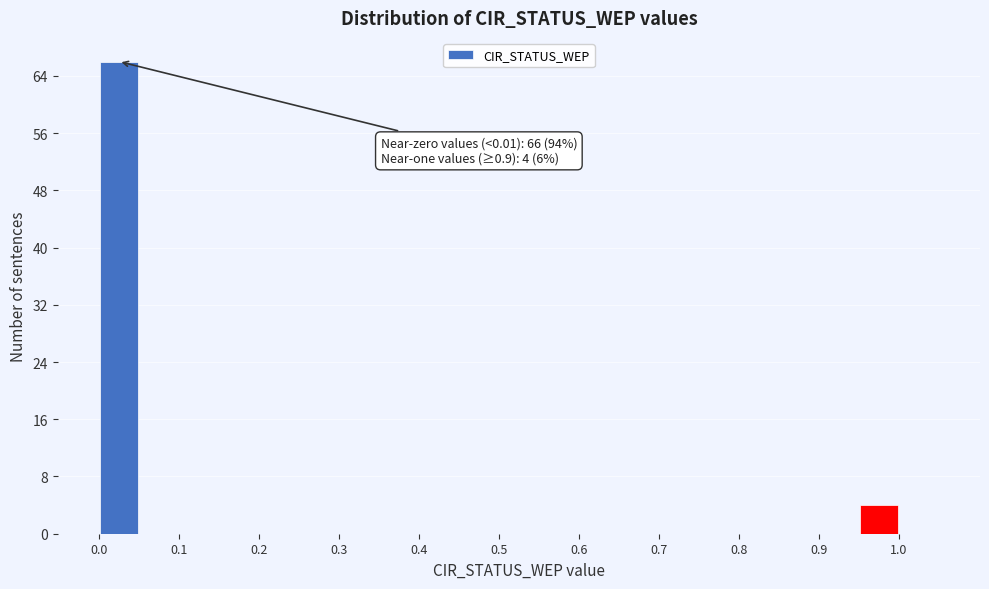

Which range on the x-axis has the tallest bar?

0.00 to 0.05